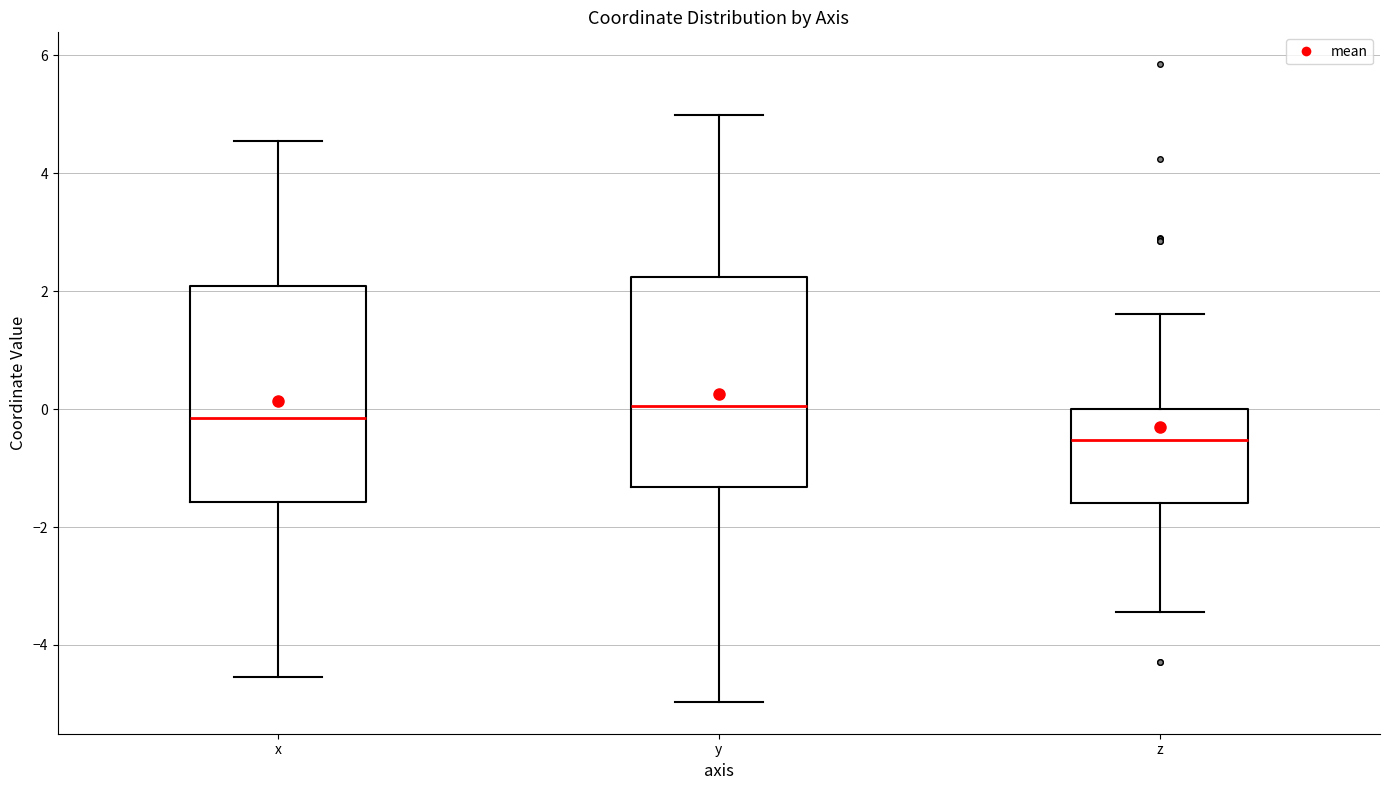

Where does the median line of the box for z sit on the y-axis? The values are not printed on the chart, so give them approximately, as read against the axis.

-0.6